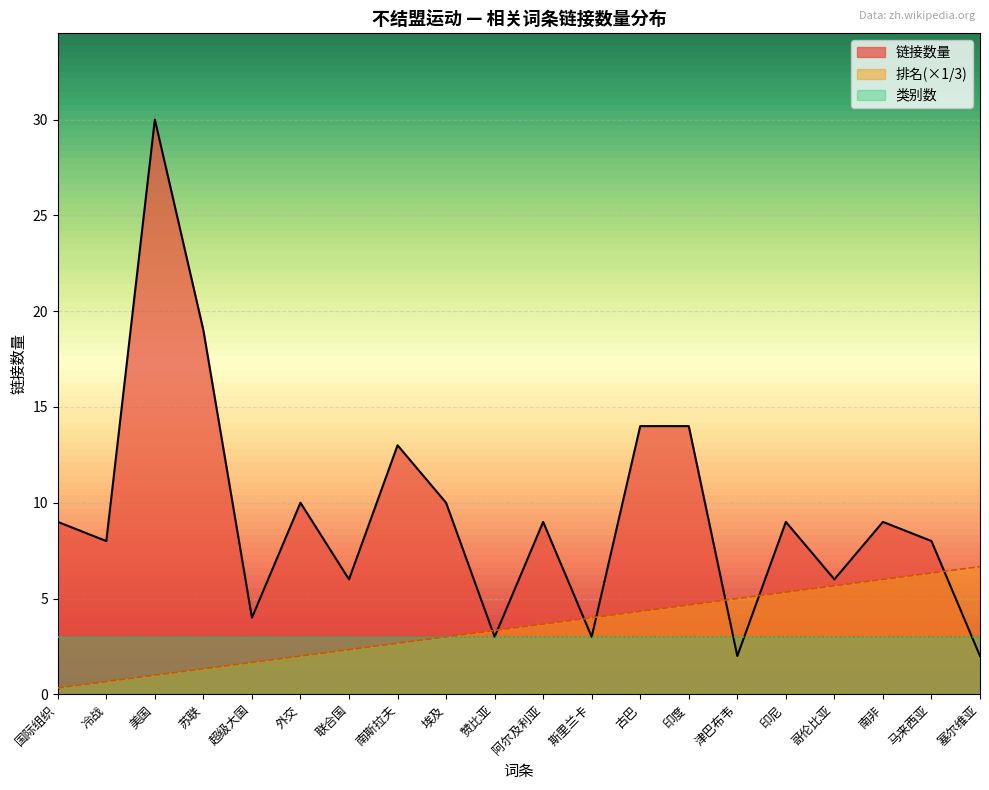

True or false: 排名 has a value of 0.5 at 国际组织.

False